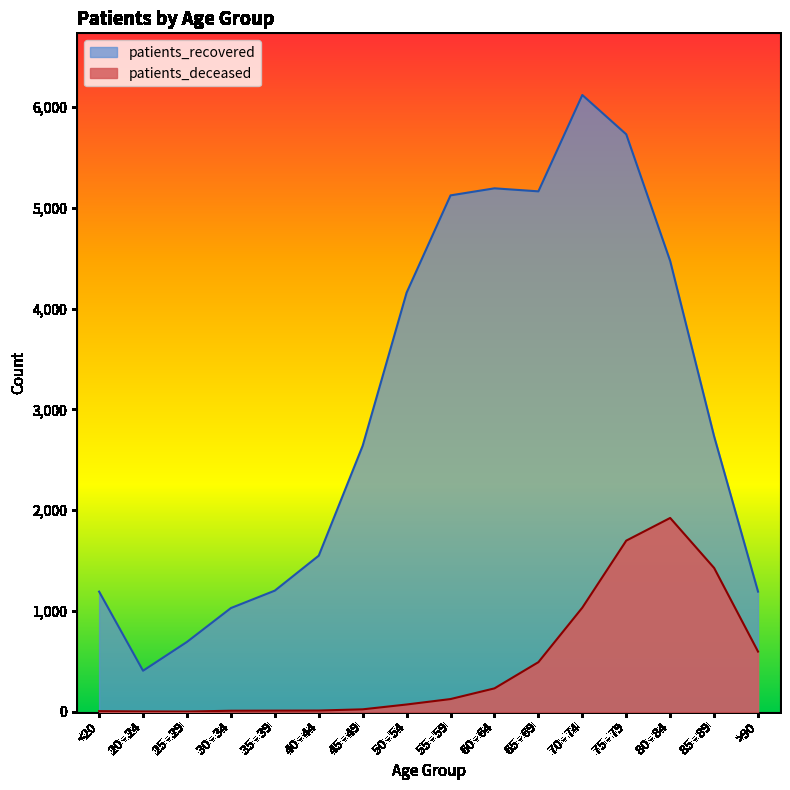

Reading left to right, transcribe all the data shown in this chart.

patients_deceased: <20=6	20 - 24=3	25 - 29=2	30 - 34=10	35 - 39=11	40 - 44=12	45 - 49=24	50 - 54=72	55 - 59=126	60 - 64=232	65 - 69=492	70 - 74=1033	75 - 79=1698	80 - 84=1923	85 - 89=1427	>90=597
patients_recovered: <20=1192	20 - 24=407	25 - 29=693	30 - 34=1029	35 - 39=1202	40 - 44=1549	45 - 49=2640	50 - 54=4159	55 - 59=5124	60 - 64=5194	65 - 69=5164	70 - 74=6120	75 - 79=5730	80 - 84=4473	85 - 89=2733	>90=1192